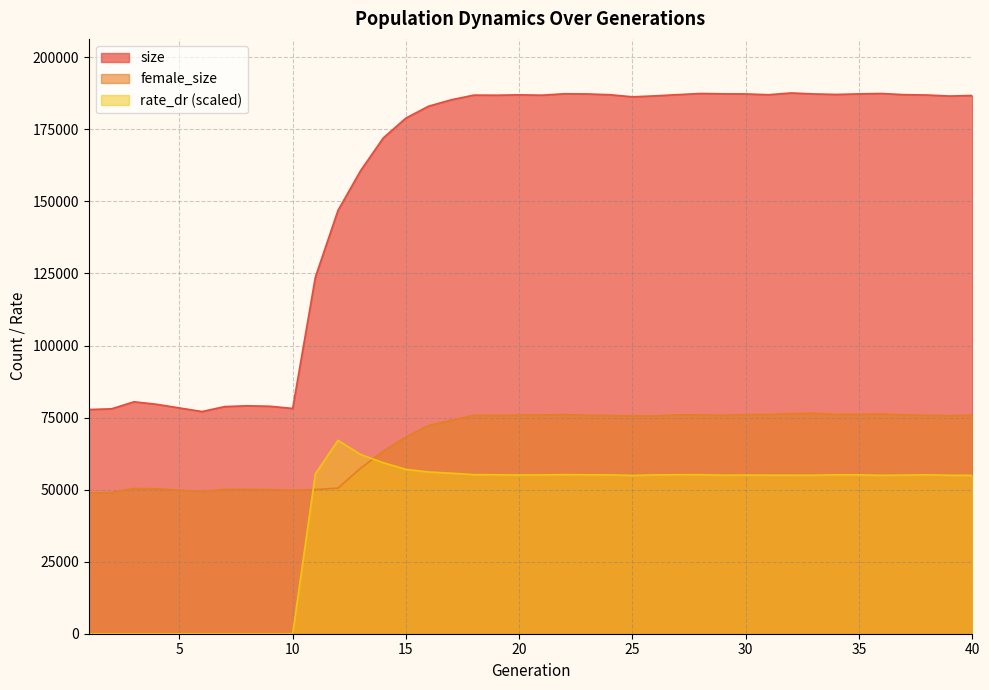

What is the maximum value for rate_dr?

67107.2